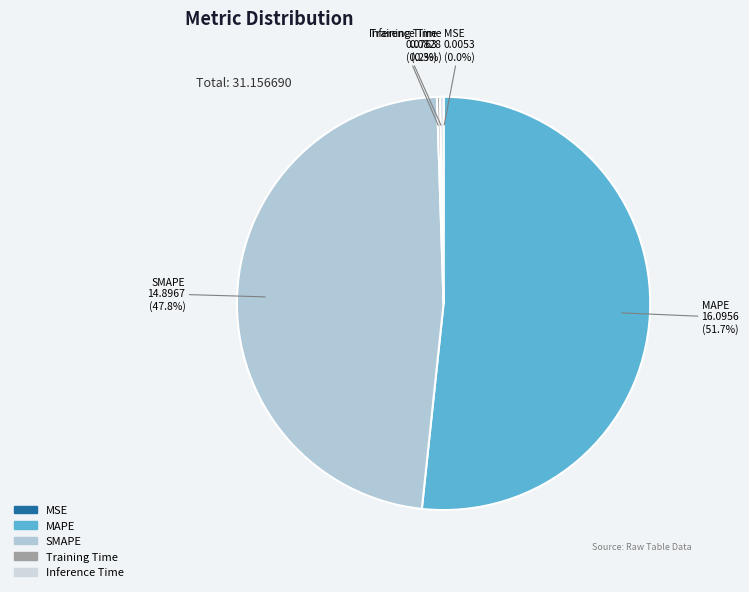

How much of the chart is everything except MAPE?

48.3%